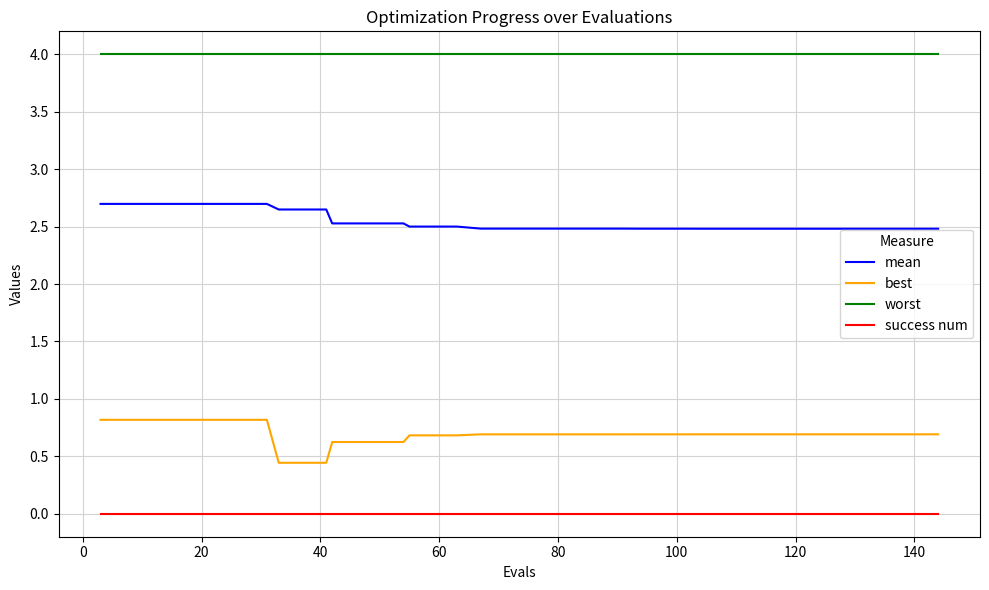

Which series has the largest total across all categories?

worst